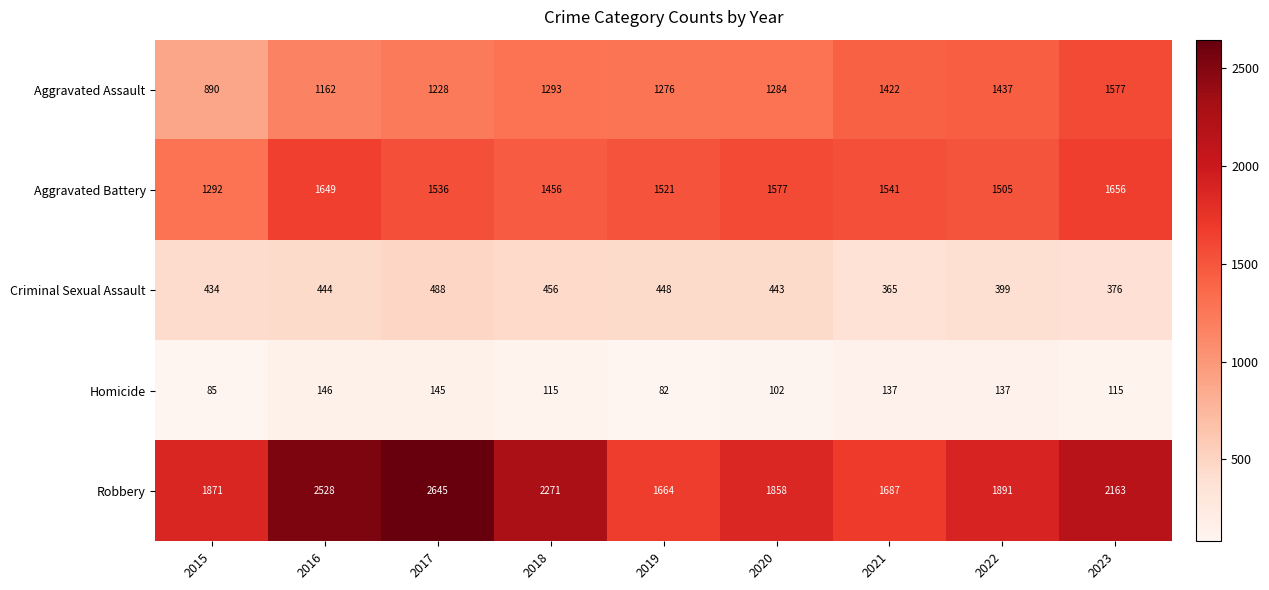

True or false: Robbery has a value of 1664 at 2019.

True